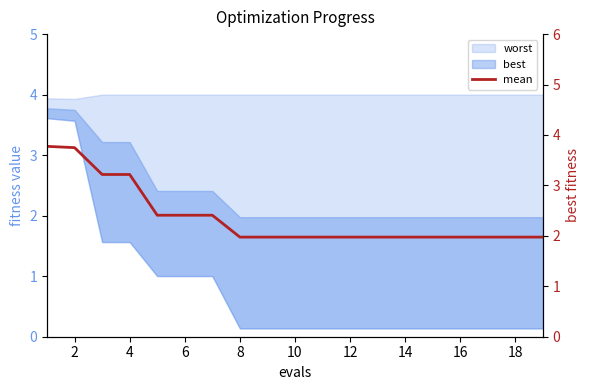

What value does the data have at 16?

2.0